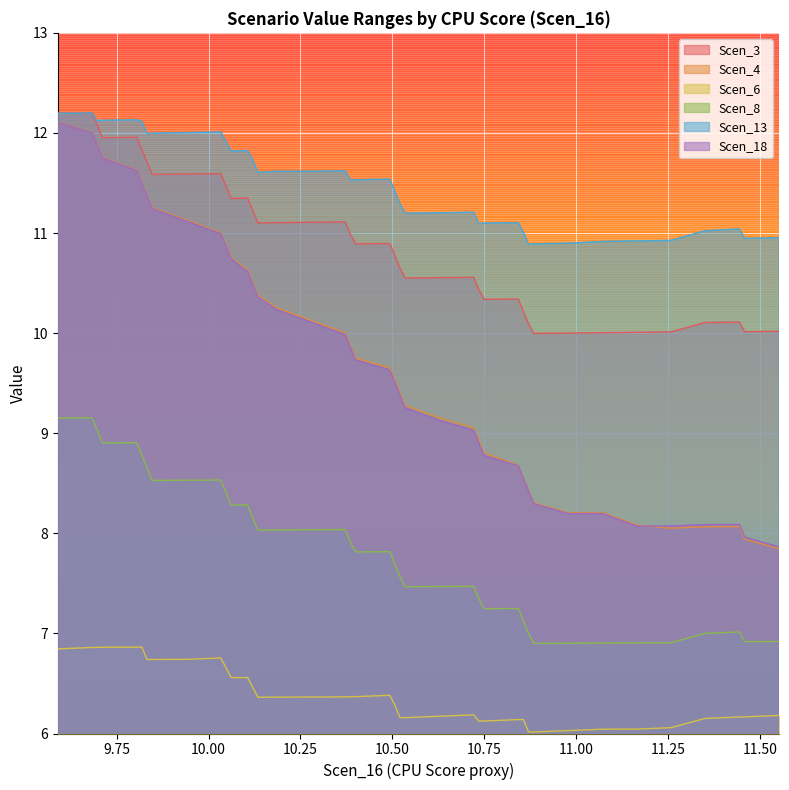

What is the sum of the Scen_18 values at 9.711263903987522 and 9.682961406559496?

23.8